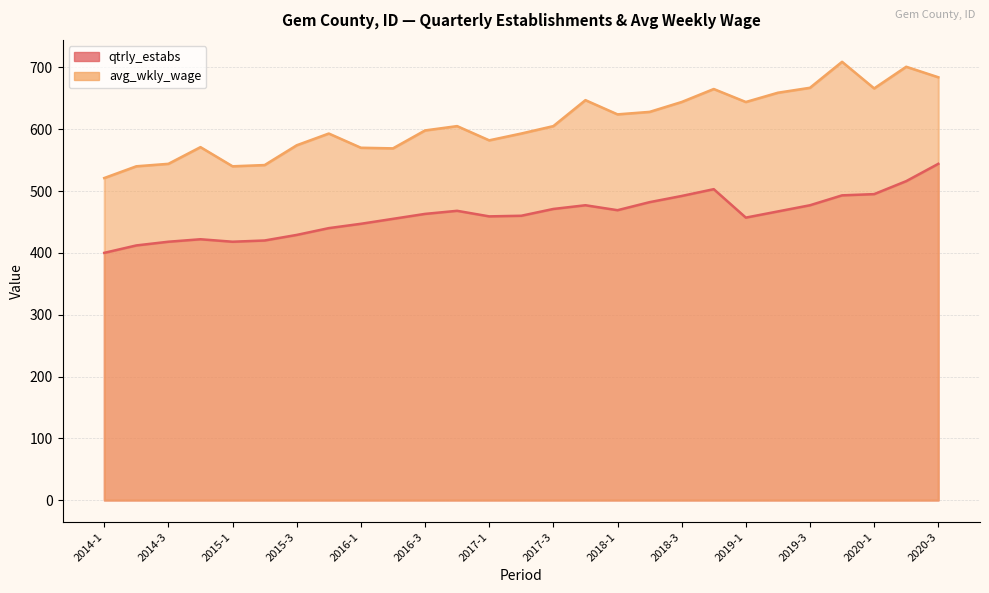

What is the total value across all series at 2018-4?

1168